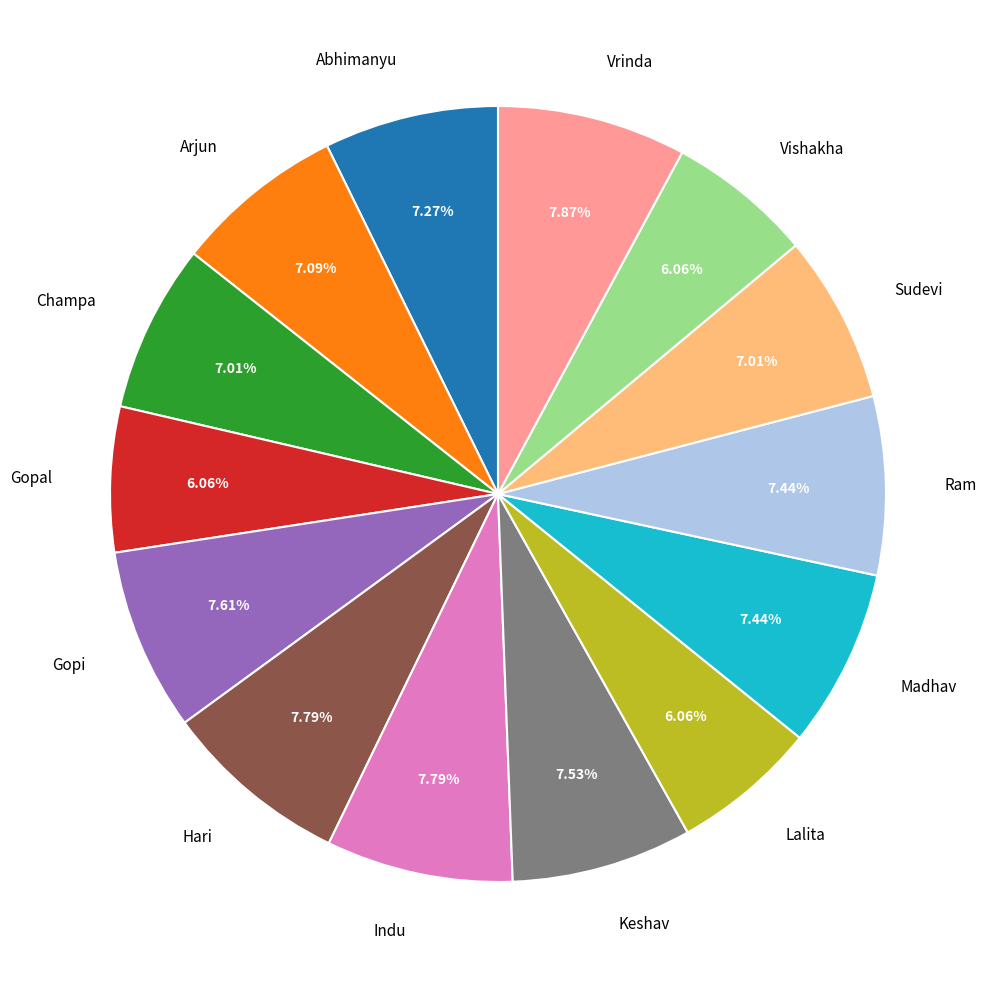

Approximately how many times larger is the value at Indu compared to Keshav?

1.0